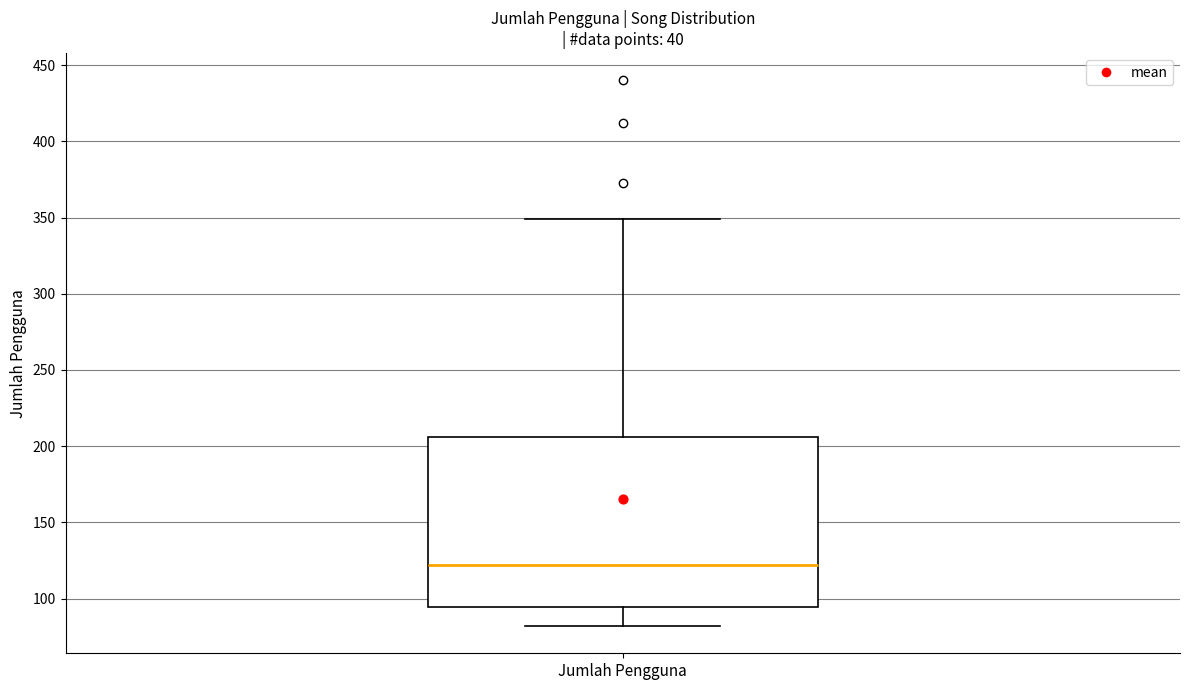

Where is the upper edge of the box for Jumlah Pengguna on the y-axis? The values are not printed on the chart, so give them approximately, as read against the axis.

205